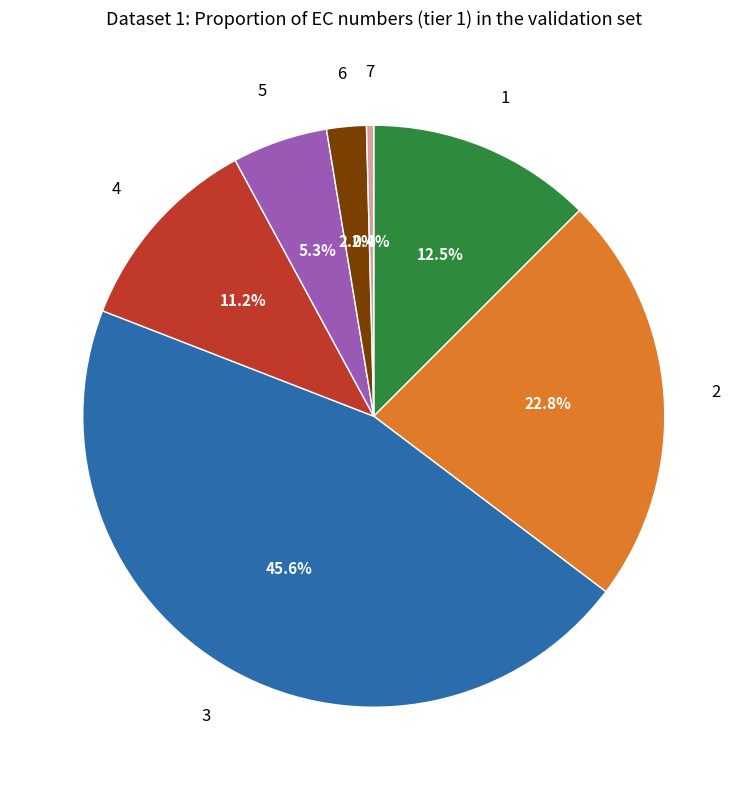

How much of the chart is everything except 6?

97.8%